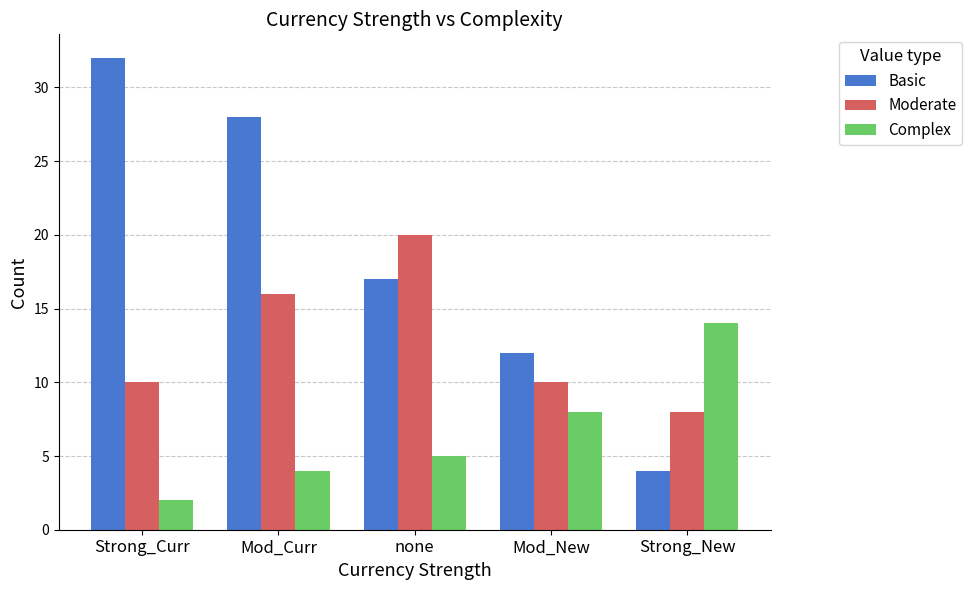

Which series has the largest total across all categories?

Basic